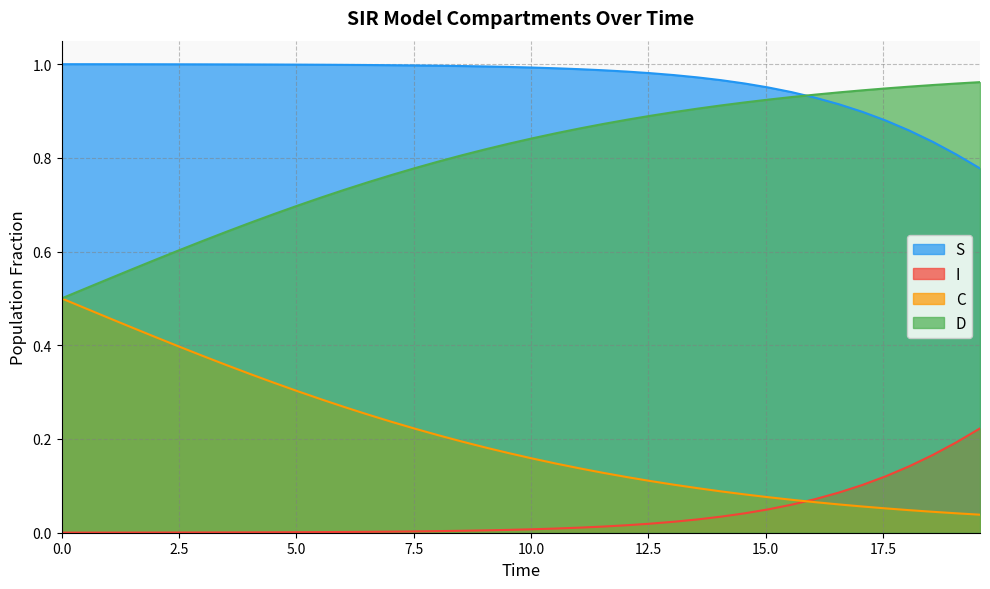

Which series has the largest total across all categories?

S